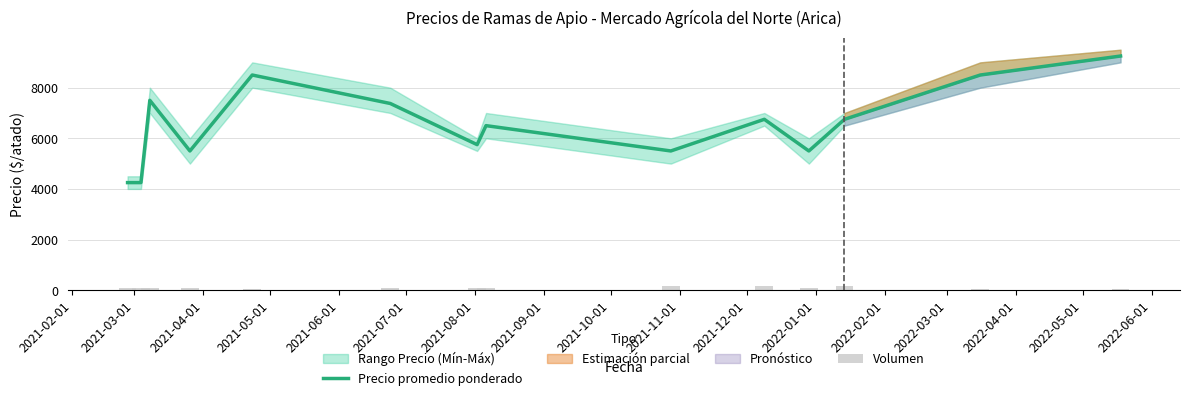

What is the maximum value for Precio promedio ponderado?

9250